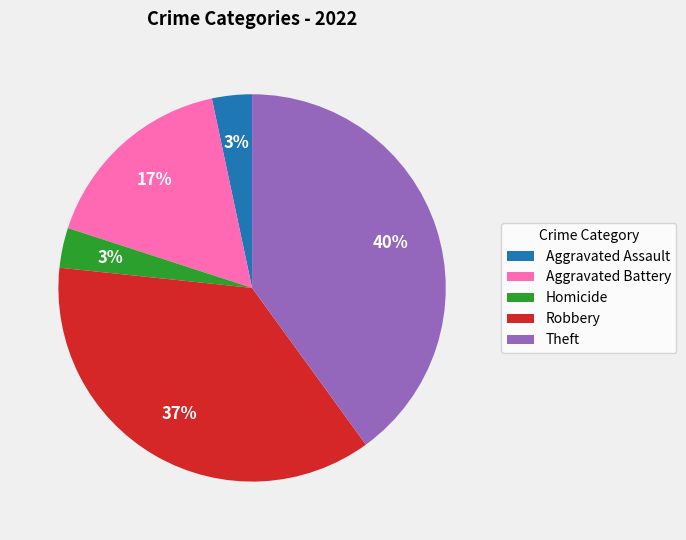

Does Aggravated Assault represent more than half of the total?

No